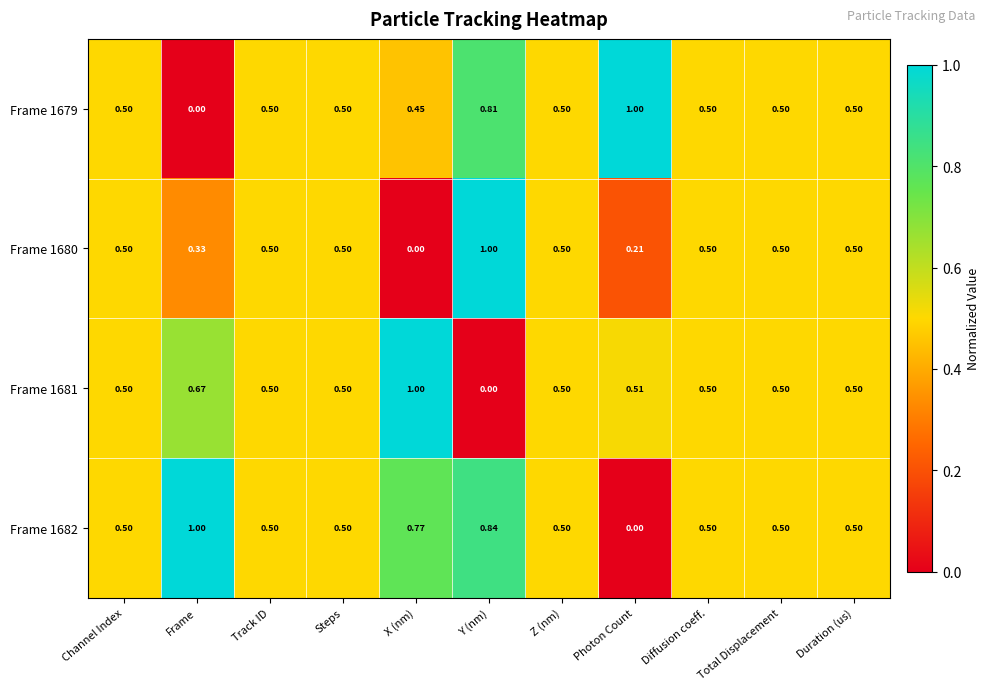

Which category has the highest value in the Frame 1680 series?

Y (nm)